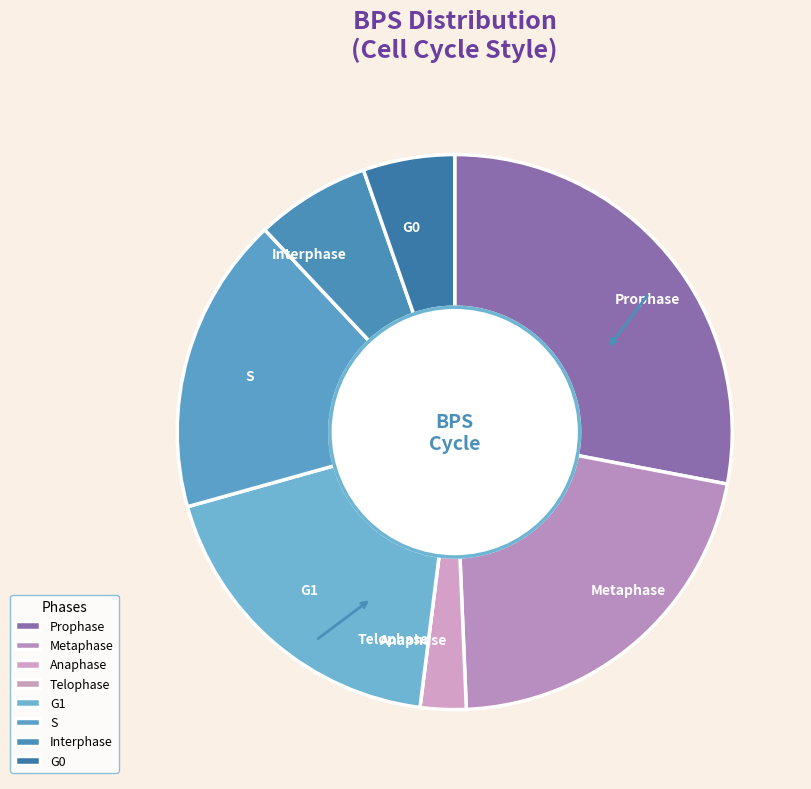

Is S the majority of the pie?

No